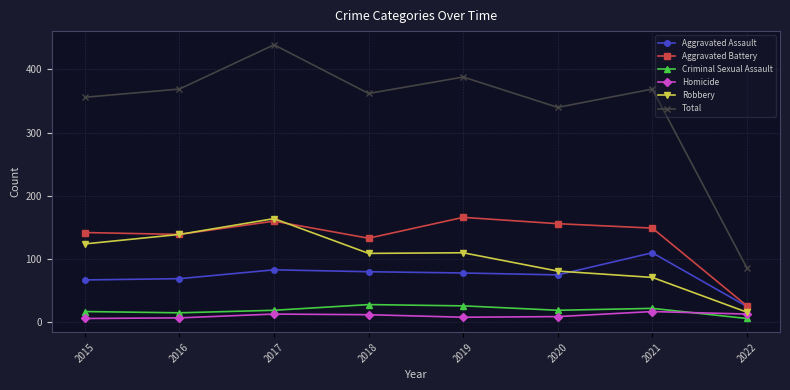

Which series has the widest spread of values?

Total